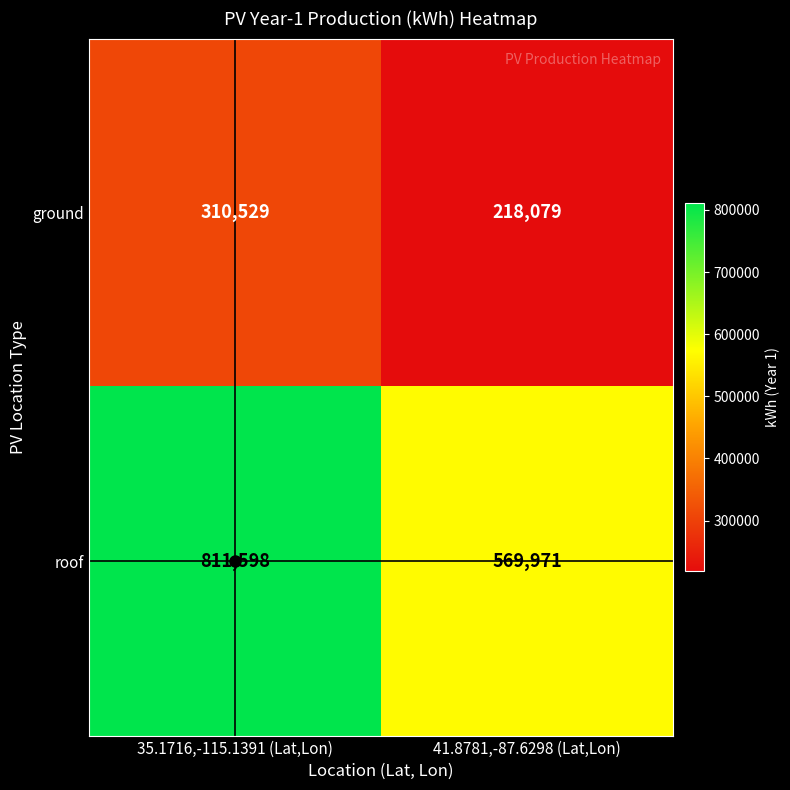

Count the number of categories in the chart.

2